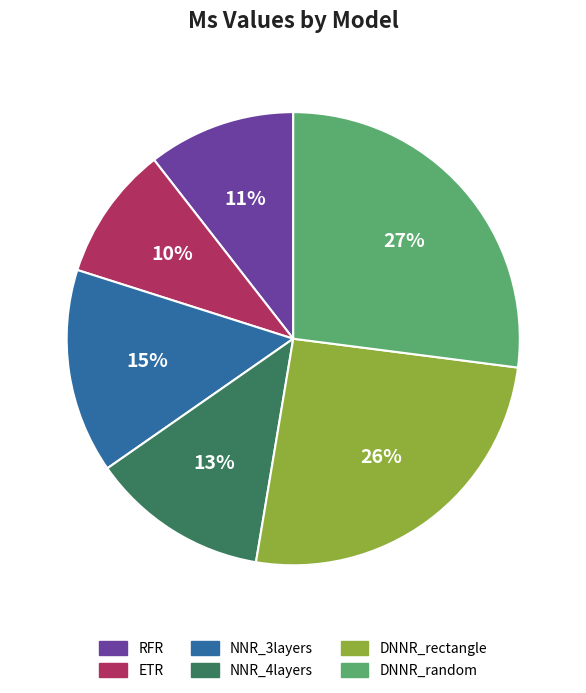

Does DNNR_rectangle represent more than half of the total?

No